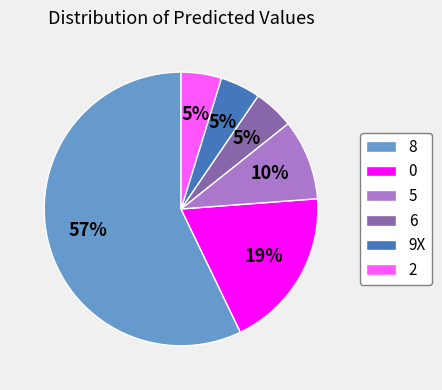

What is the ratio of the value at 2 to the value at 5?

0.5